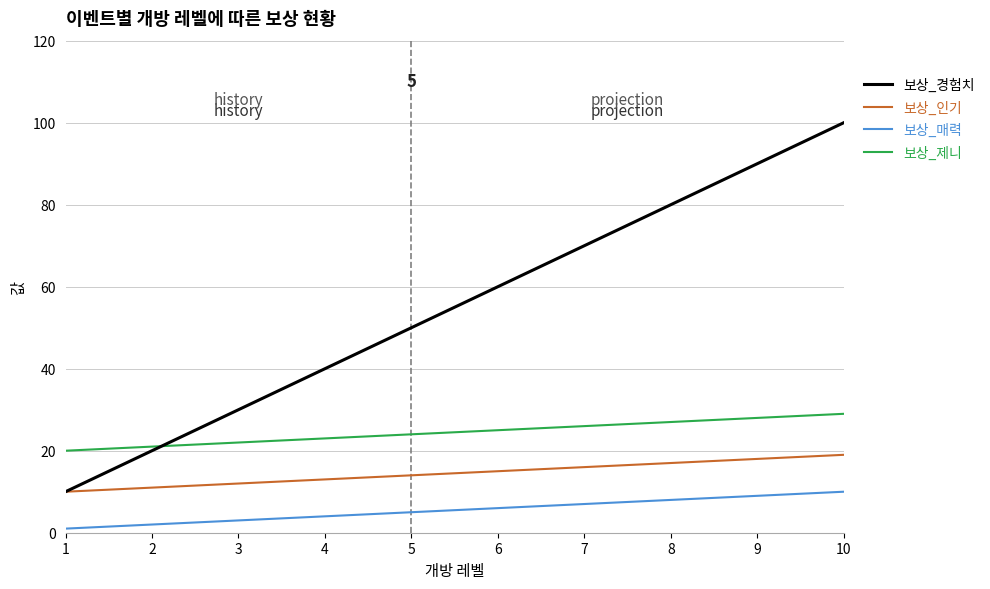

Is it true that 보상_매력 equals 3 at 7?

False